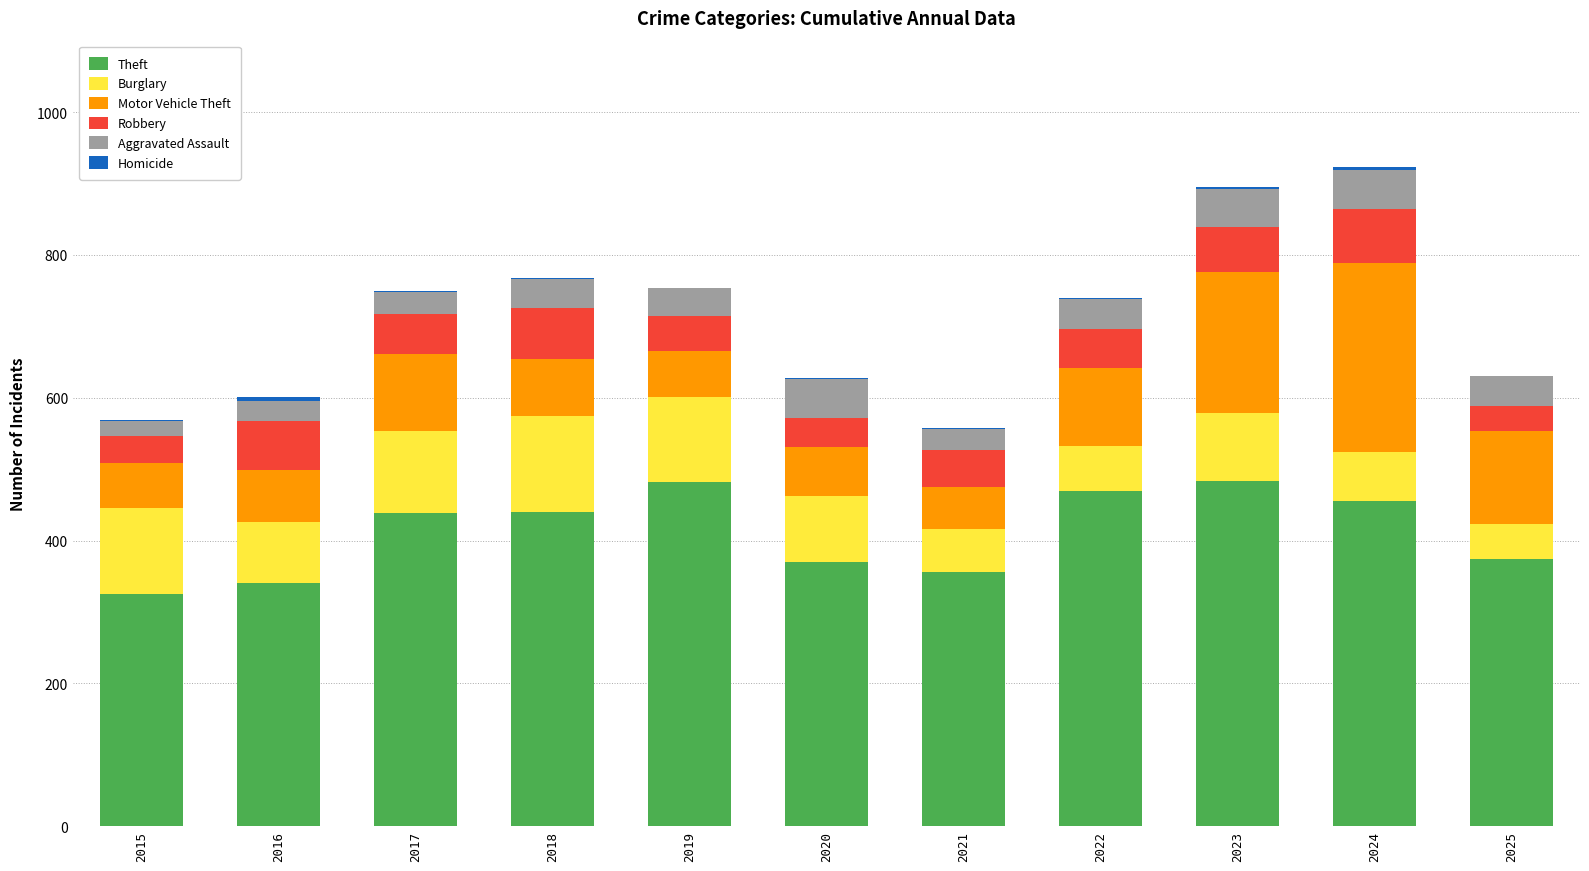

The value of Theft at 2016 is 341. True or false?

True